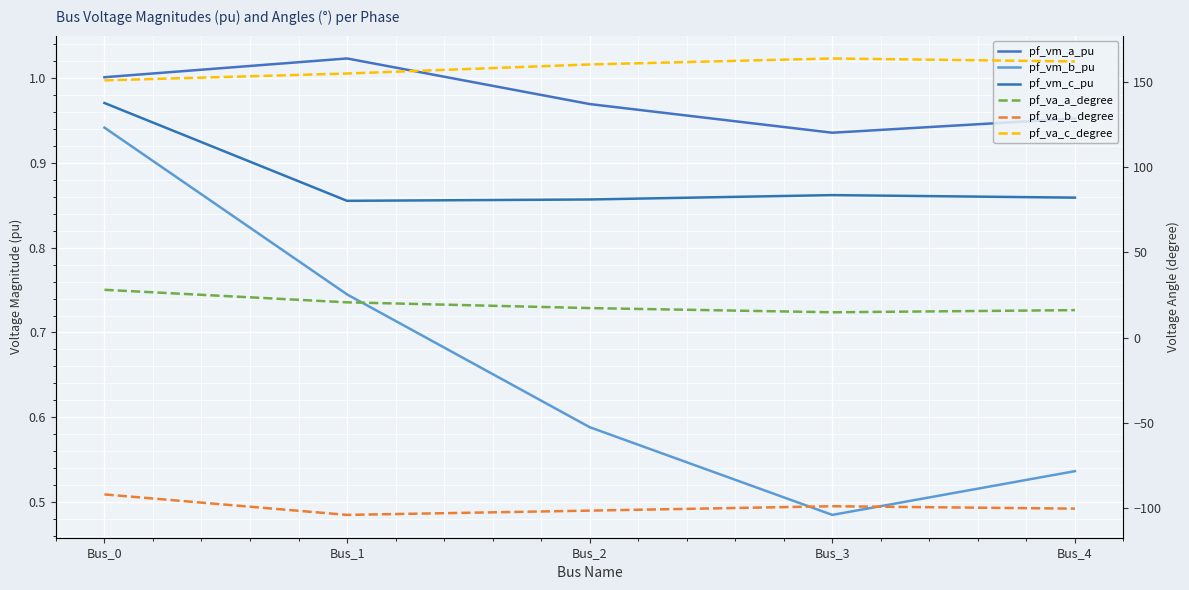

At Bus_4, list the series in order from largest to smallest.

pf_va_c_degree, pf_va_a_degree, pf_vm_a_pu, pf_vm_c_pu, pf_vm_b_pu, pf_va_b_degree